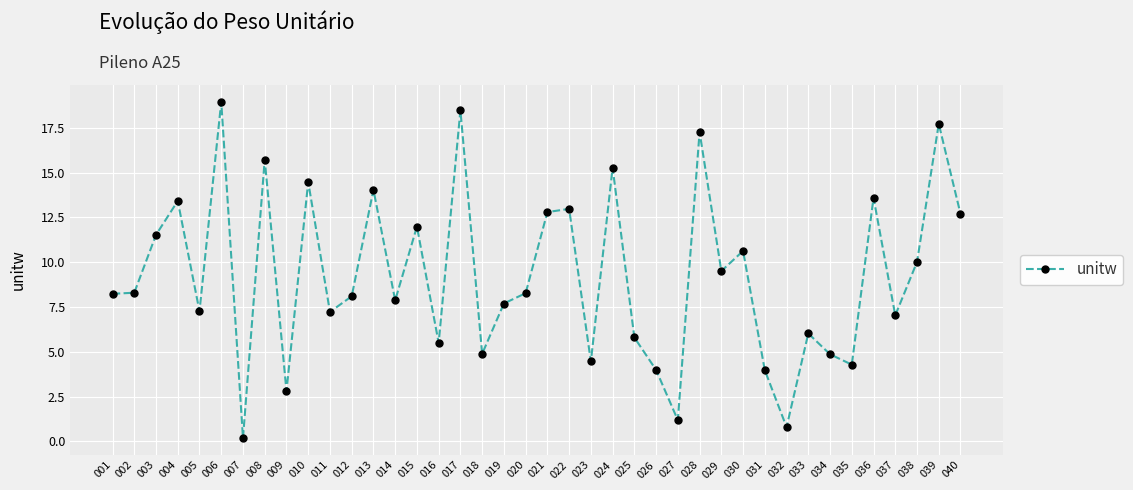

What is the value of the 15th point from the left?

12.0